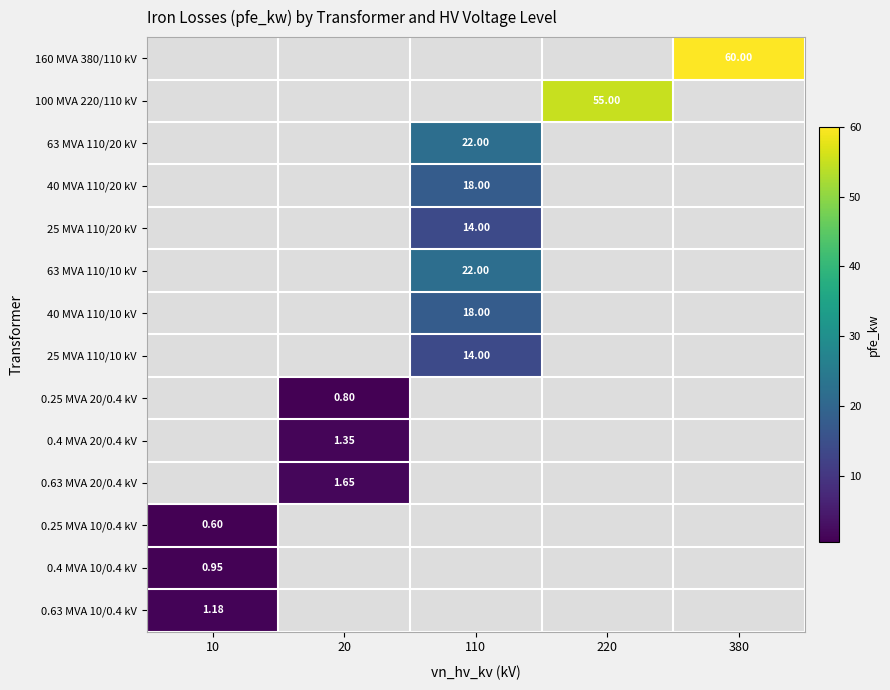

Is it true that 0.63 MVA 20/0.4 kV equals 2.9 at 20?

False